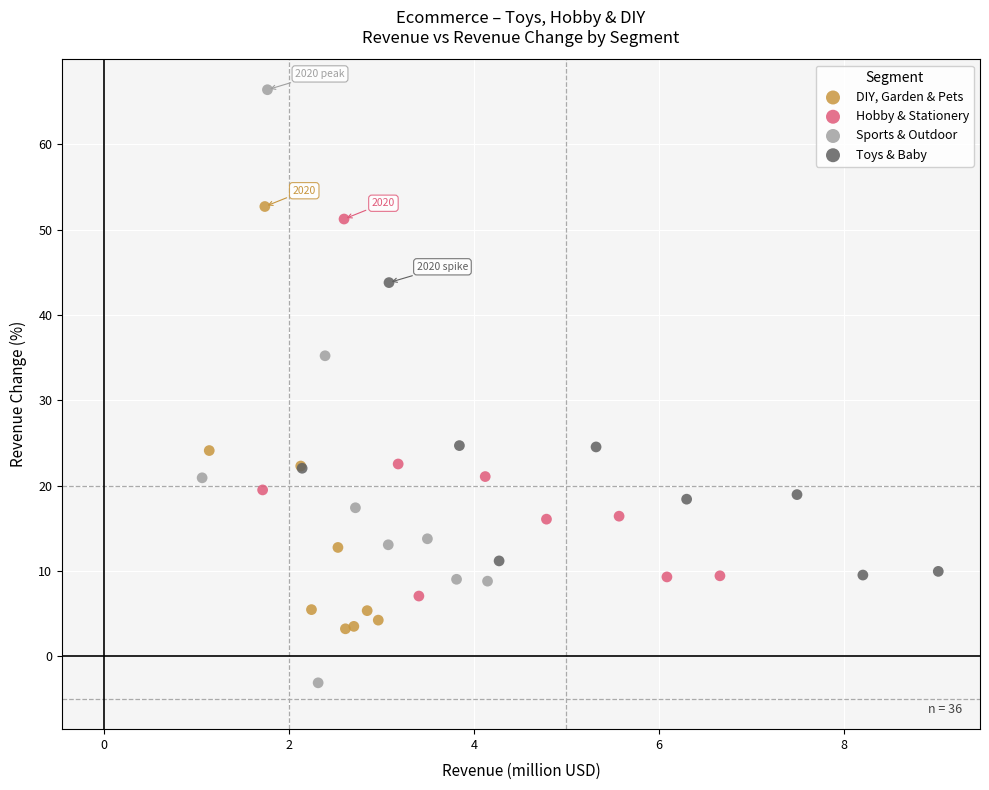

What are all the series names shown in the legend?

DIY, Garden & Pets, Hobby & Stationery, Sports & Outdoor, Toys & Baby